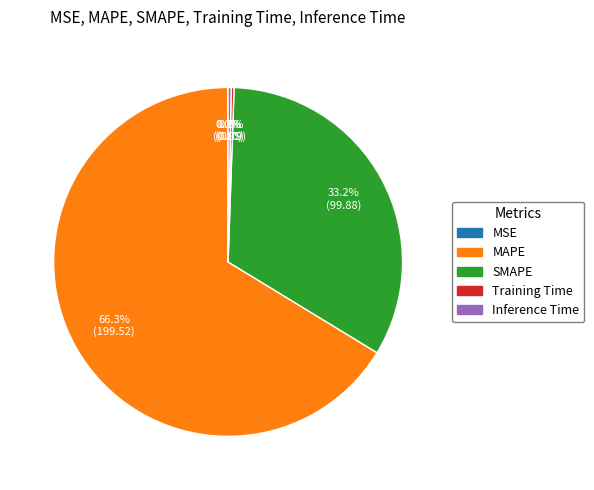

What is the largest slice in the pie chart?

MAPE